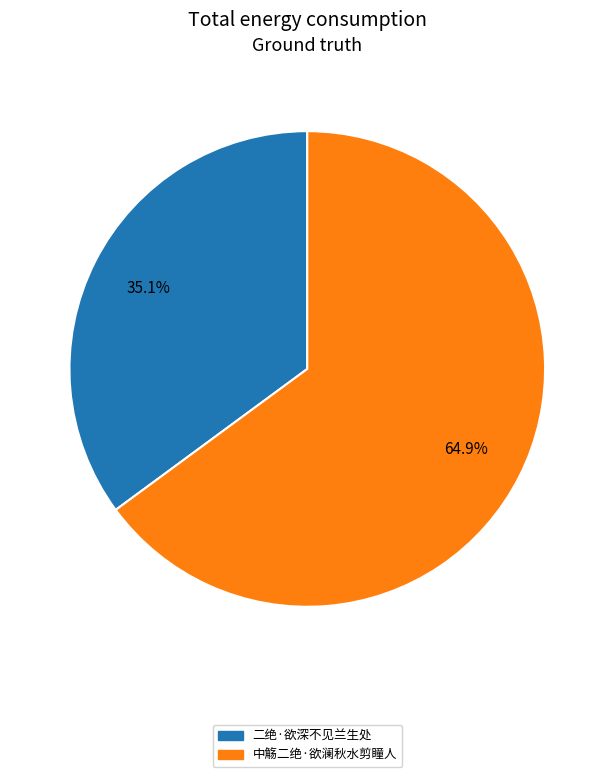

To the nearest percent, what is the difference between the largest and smallest slice percentages?

30%